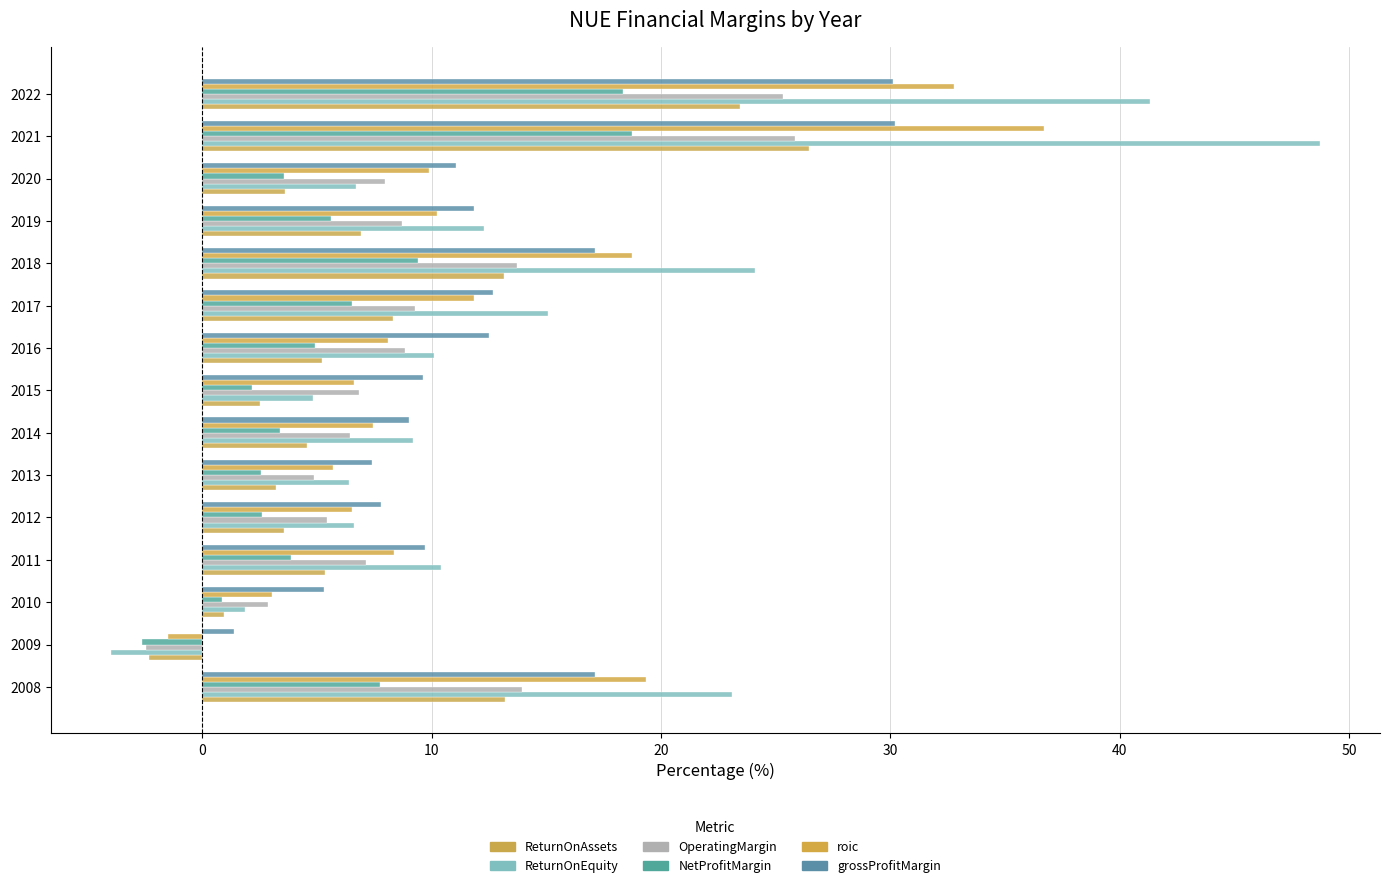

How many series are shown in this chart?

6